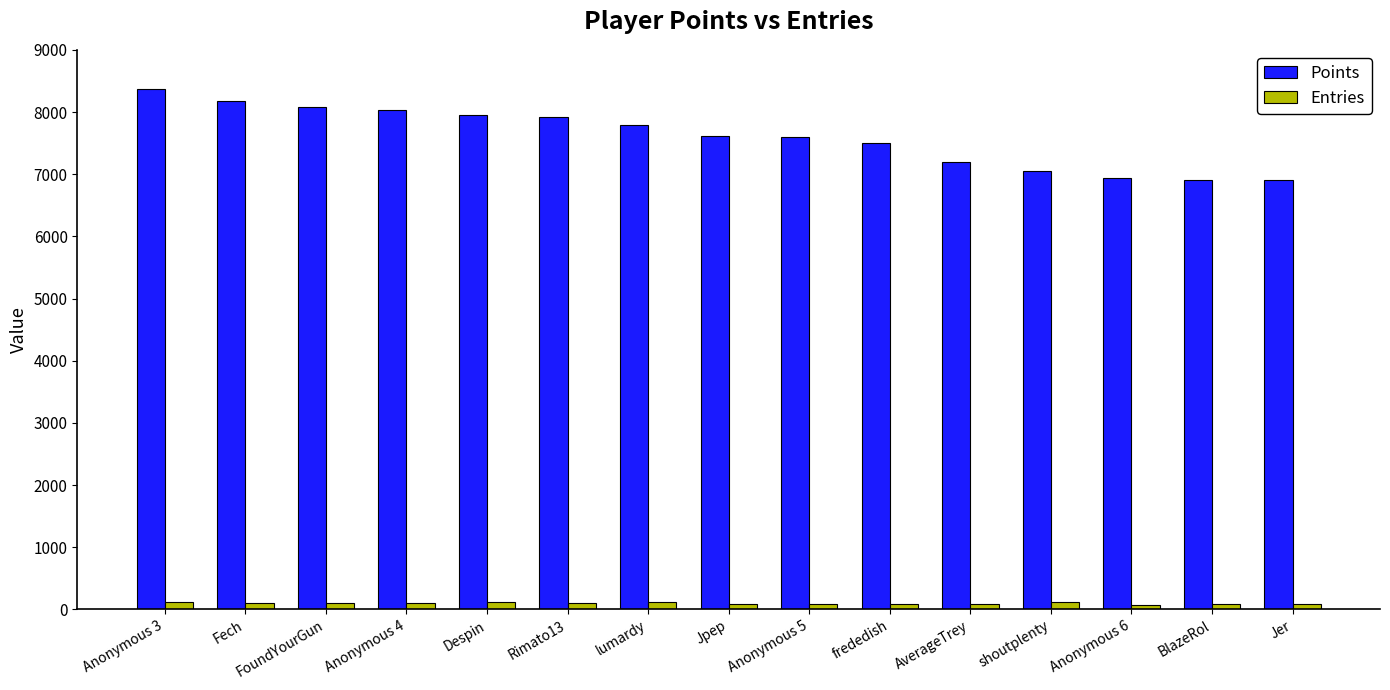

What is the smallest value displayed?

66